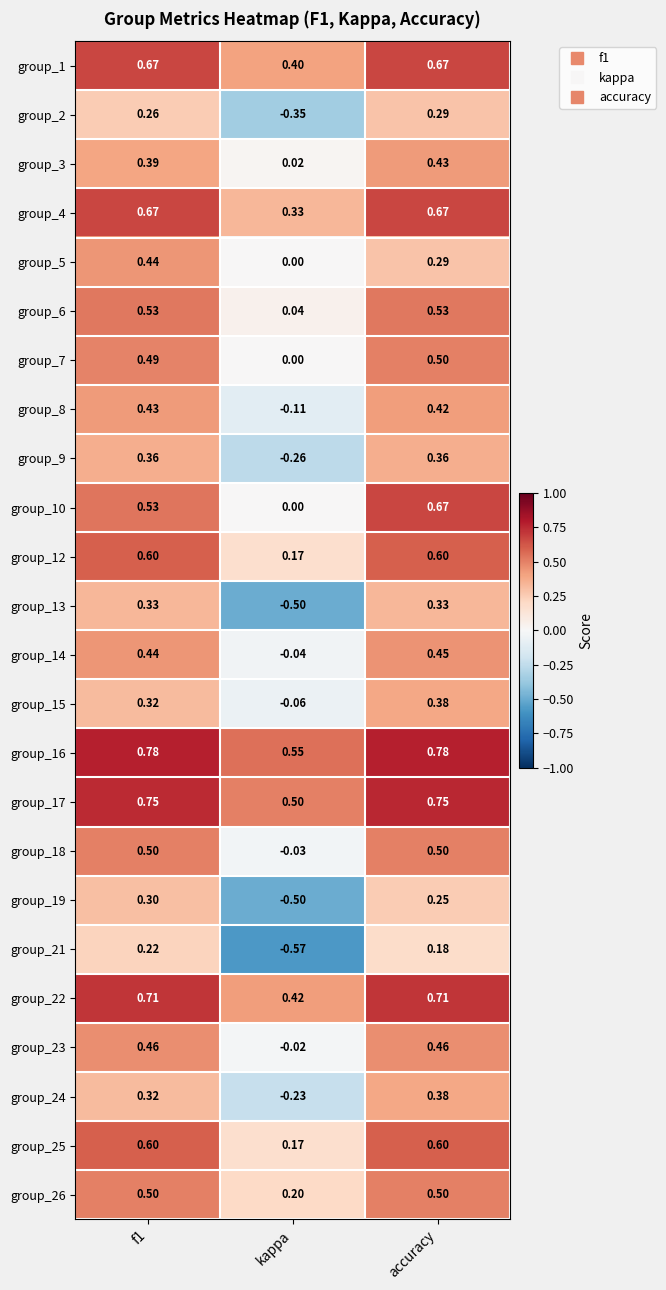

Is the value of group_8 at f1 greater than the value of group_2 at accuracy?

Yes